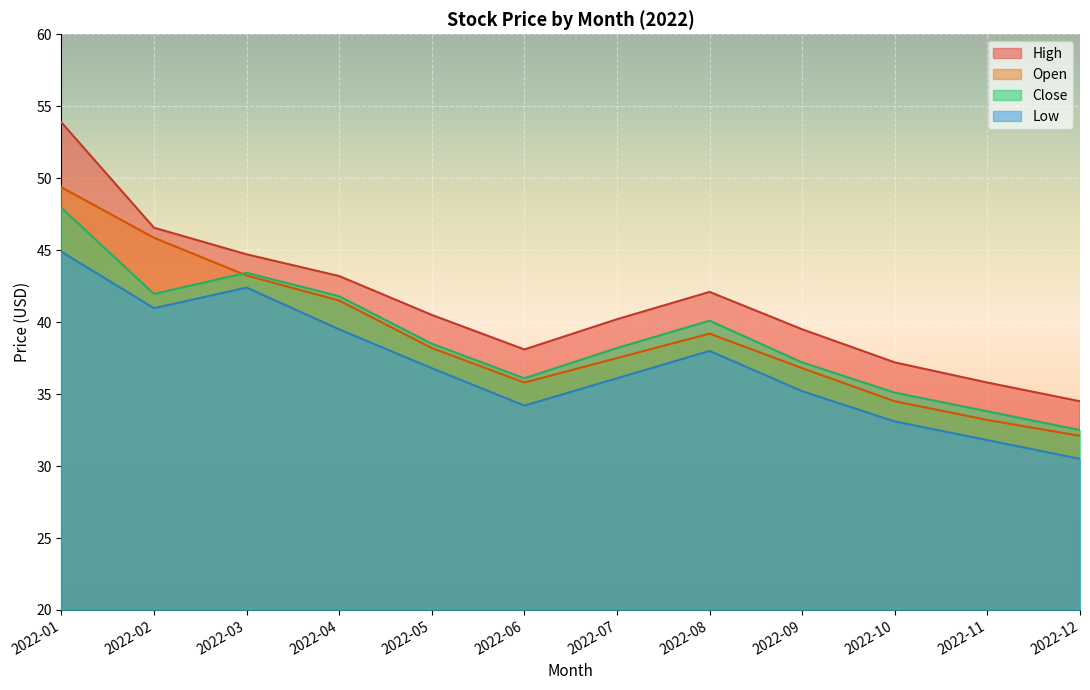

What are all the series names shown in the legend?

High, Open, Close, Low